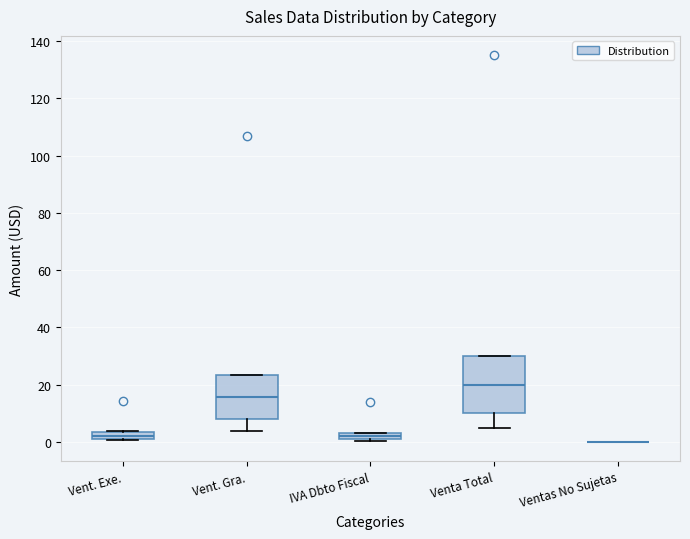

Where is the lower edge of the box for IVA Dbto Fiscal on the y-axis? The values are not printed on the chart, so give them approximately, as read against the axis.

2